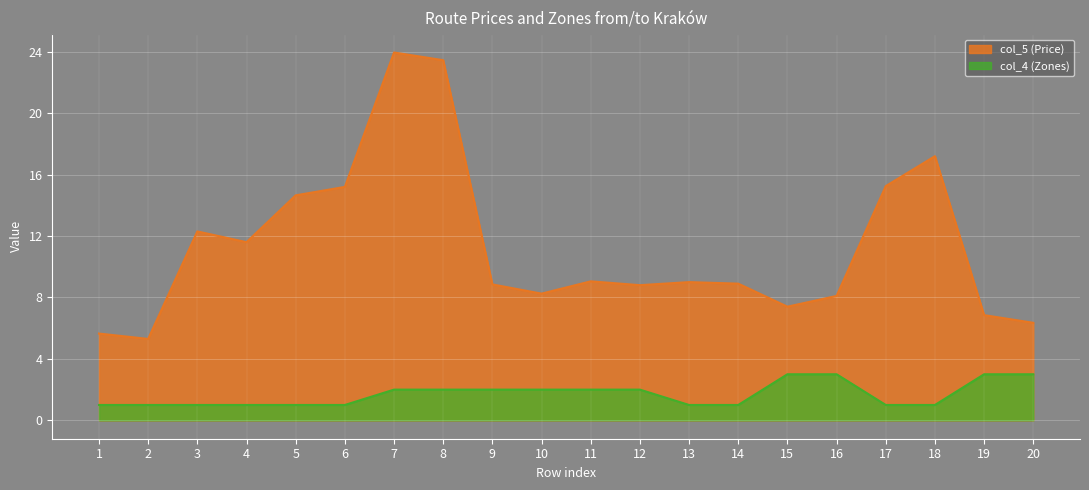

Between 16 and 18, which series saw the biggest shift?

col_5 (Price)